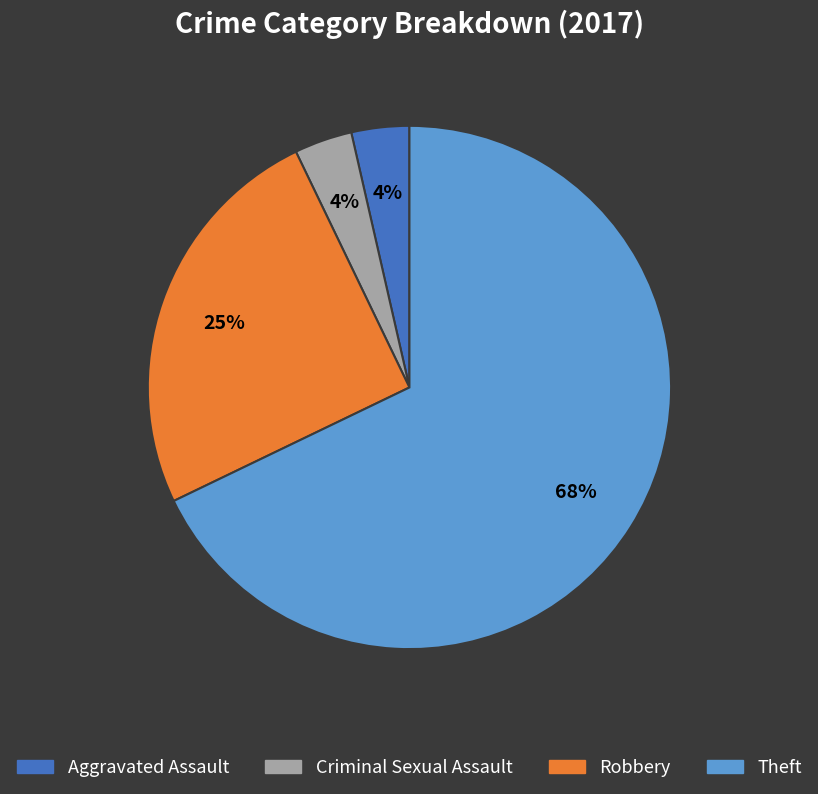

How many segments does this pie chart have?

4